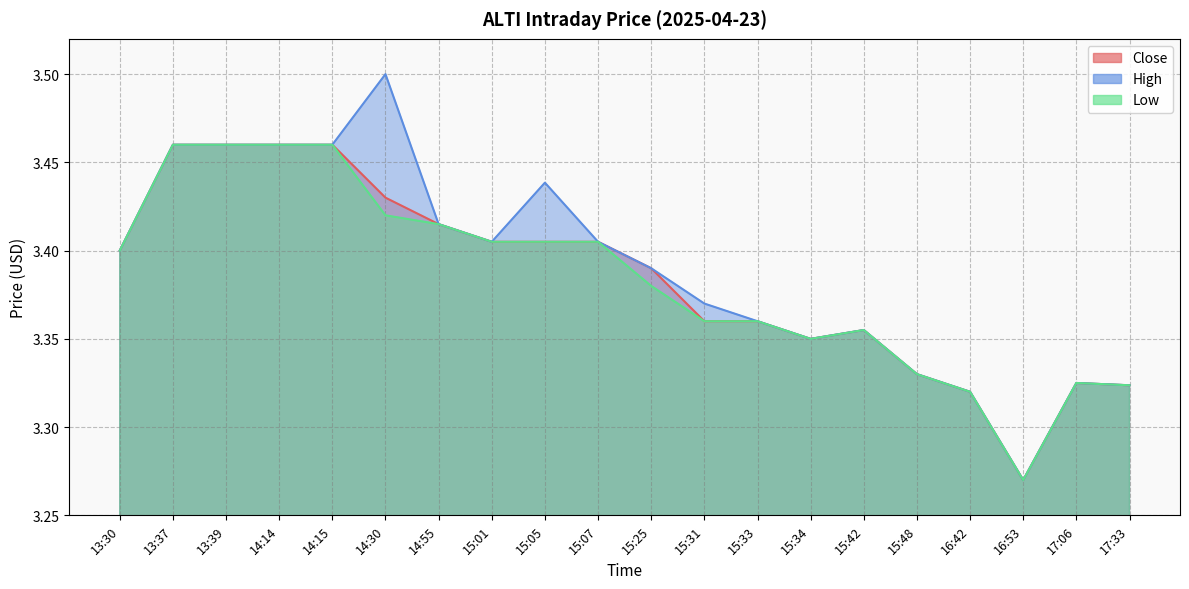

What are all the series names shown in the legend?

Close, High, Low